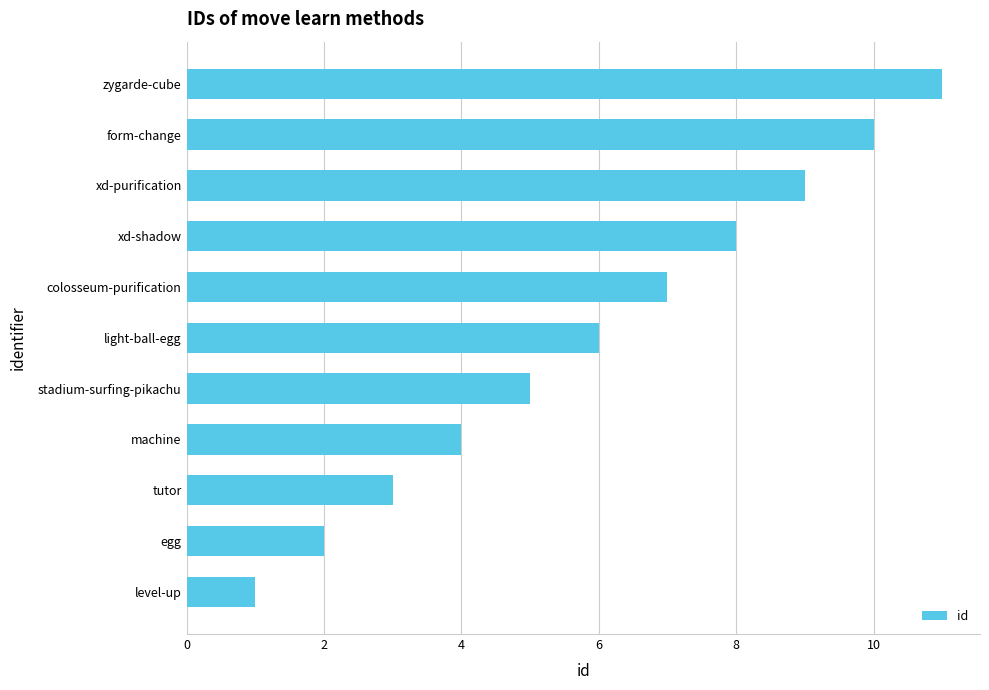

Rank the categories by value from highest to lowest.

zygarde-cube, form-change, xd-purification, xd-shadow, colosseum-purification, light-ball-egg, stadium-surfing-pikachu, machine, tutor, egg, level-up